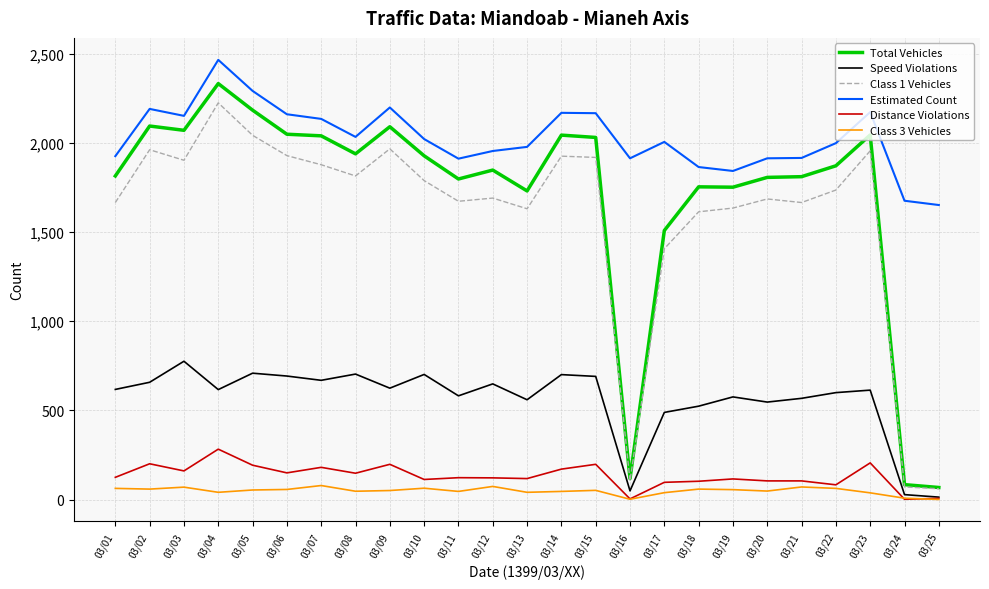

The Distance Violations series shows 254 at 03/06. True or false?

False